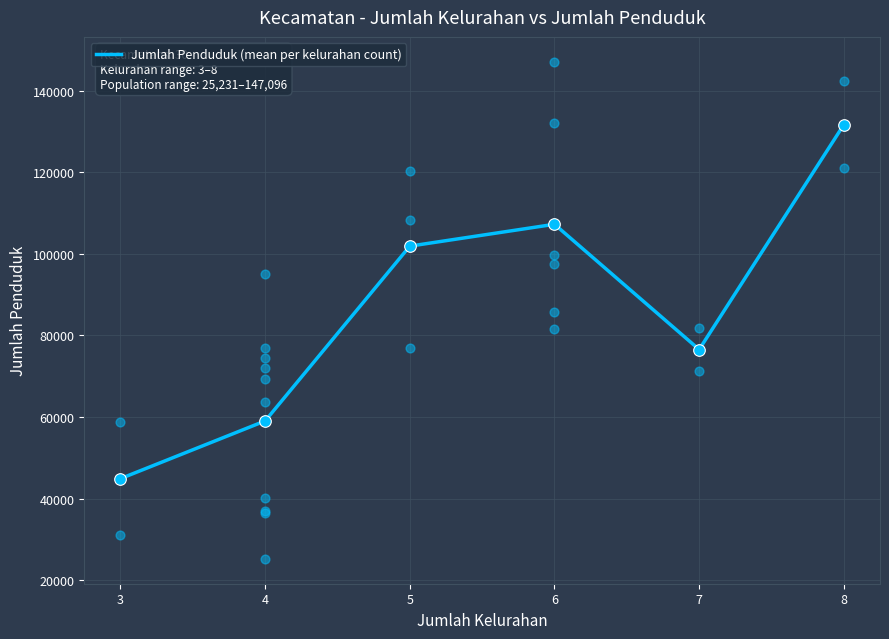

Approximately how many times larger is the value at 7 compared to 4?

1.3